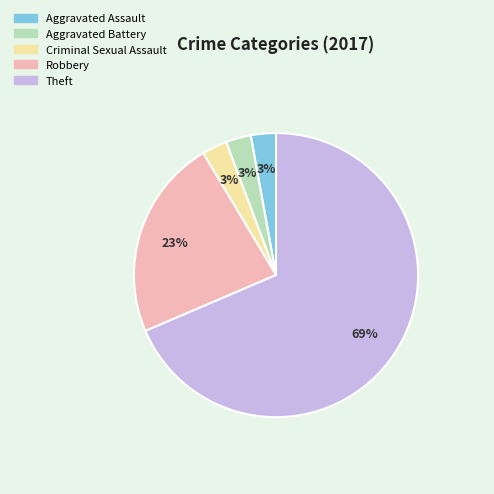

To the nearest percent, what is the average slice percentage?

20%